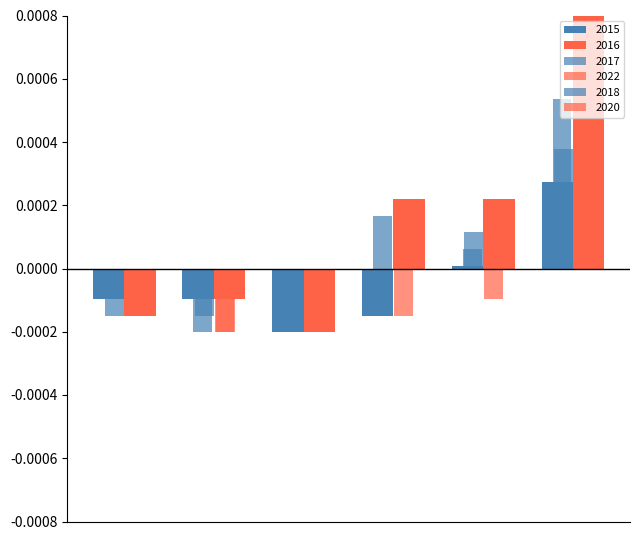

How many negative values does the 2022 series have?

5